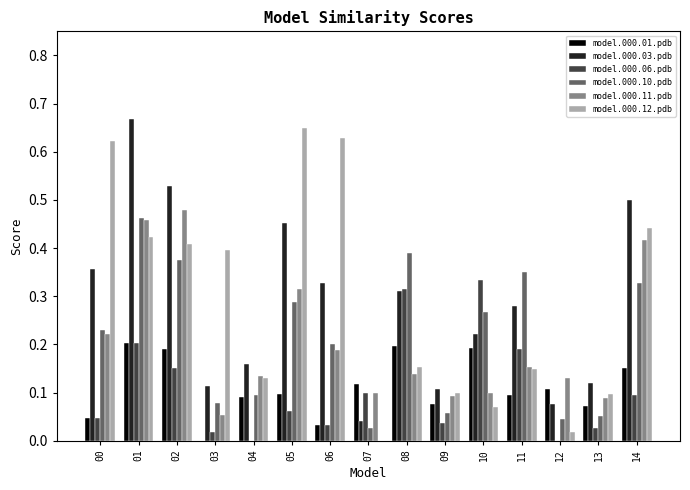

What is the sum of the model.000.11.pdb values at 05 and 01?

0.8